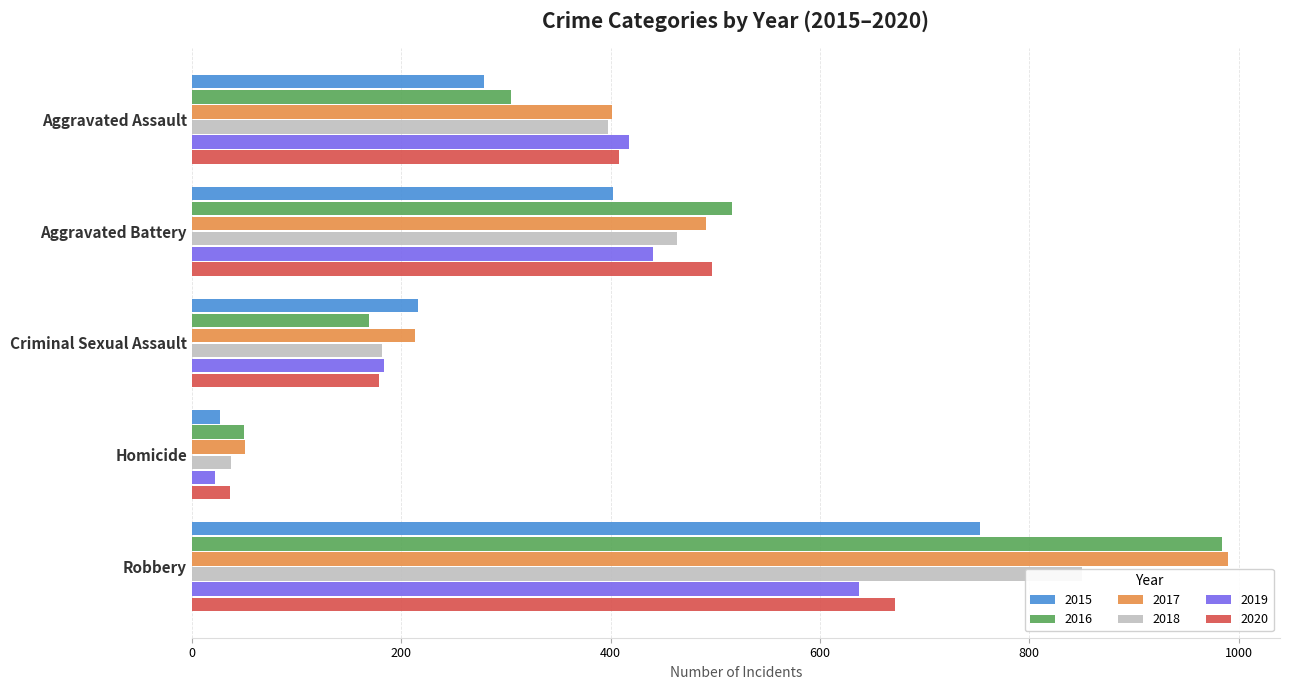

Which series has the largest range (max minus min)?

2017